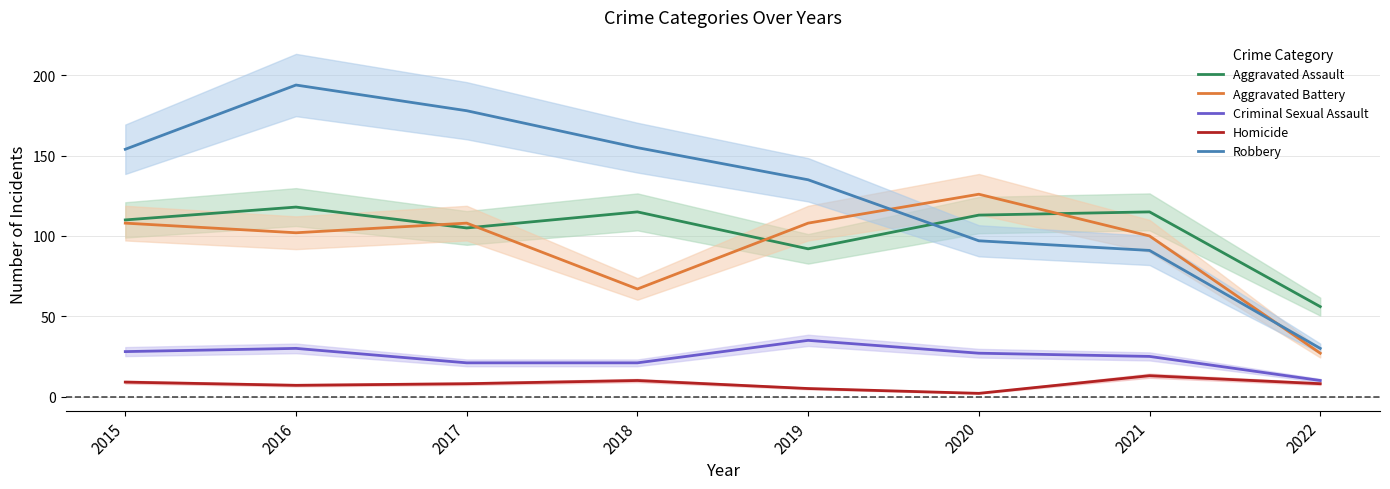

At 2018, list the series in order from smallest to largest.

Homicide, Criminal Sexual Assault, Aggravated Battery, Aggravated Assault, Robbery